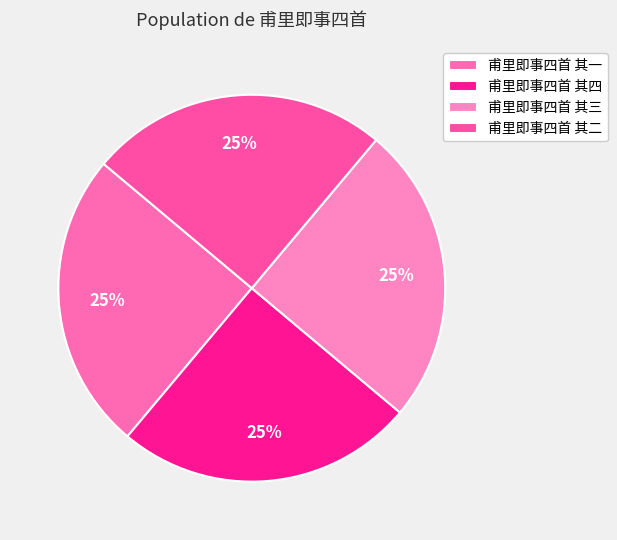

To the nearest percent, what percentage of the pie is 甫里即事四首 其二?

25%